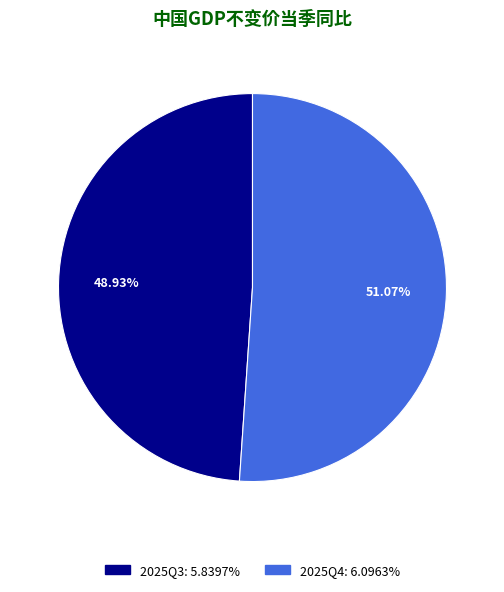

What portion of the pie excludes 2025Q4?

48.9%